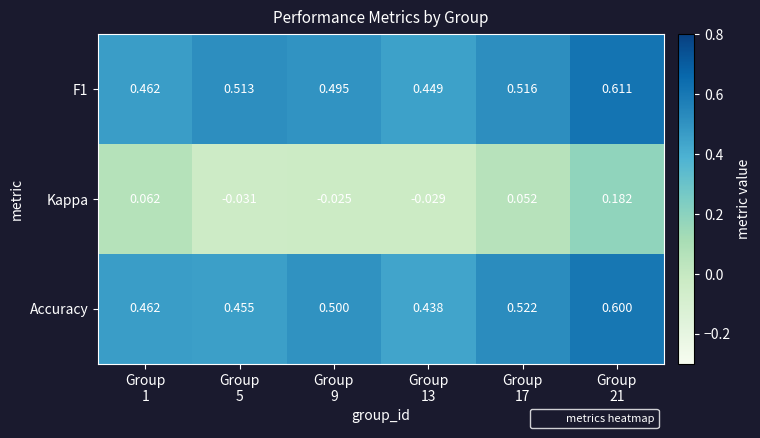

Which category has the highest value across all series?

Group
21